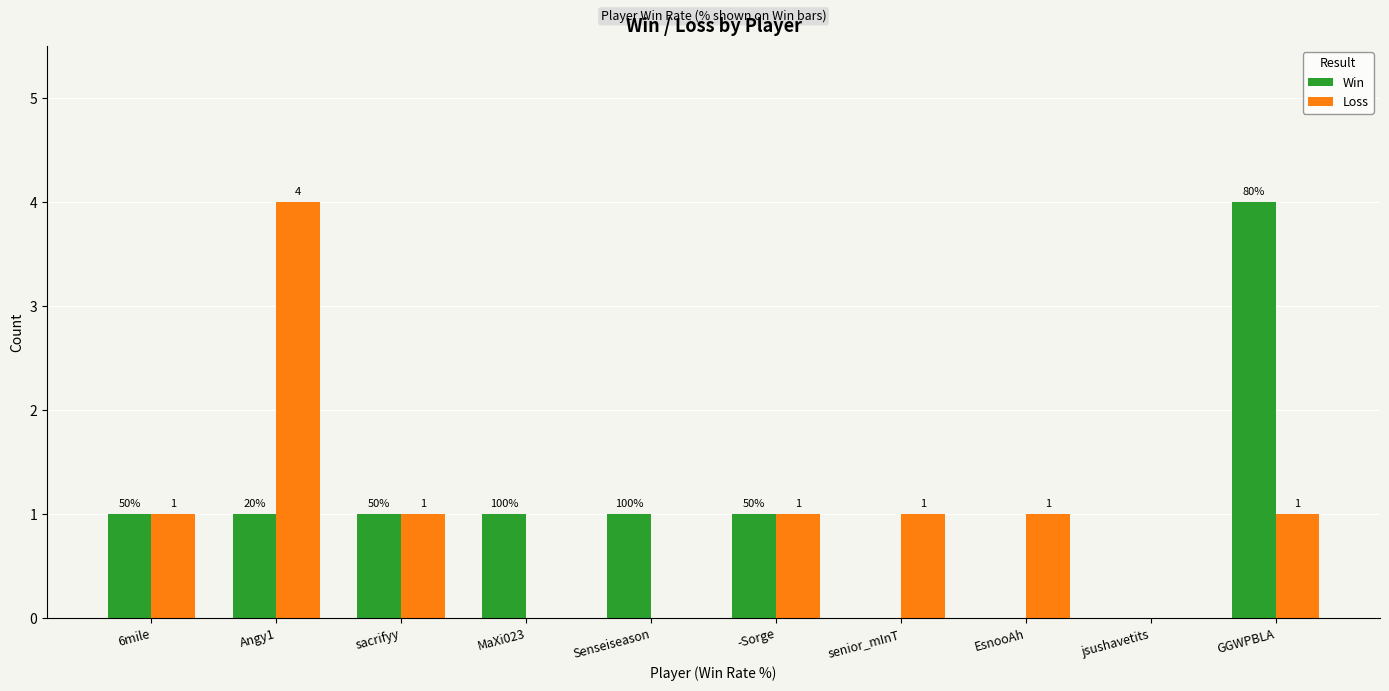

The value of Loss at EsnooAh is 2. True or false?

False